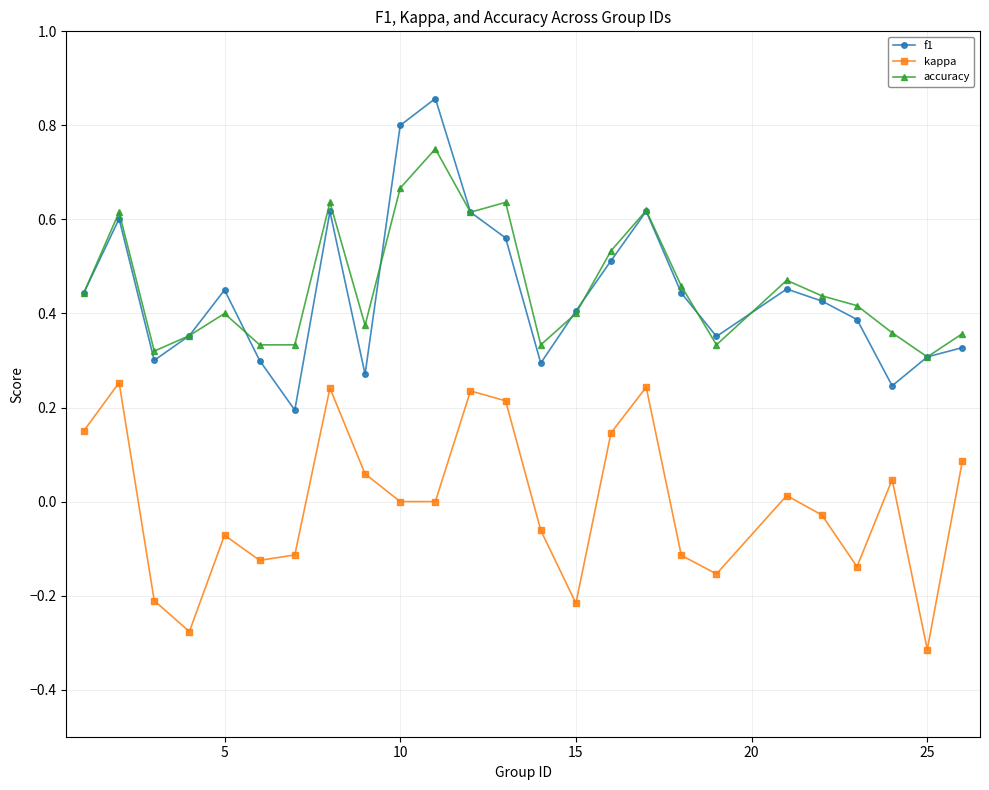

List the series in order of their peak value, highest first.

f1, accuracy, kappa